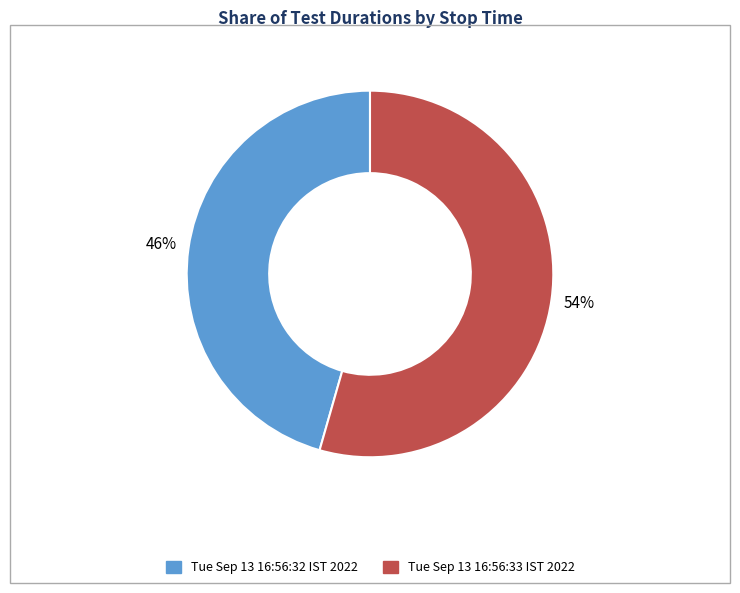

Between Tue Sep 13 16:56:32 IST 2022 and Tue Sep 13 16:56:33 IST 2022, which is larger?

Tue Sep 13 16:56:33 IST 2022